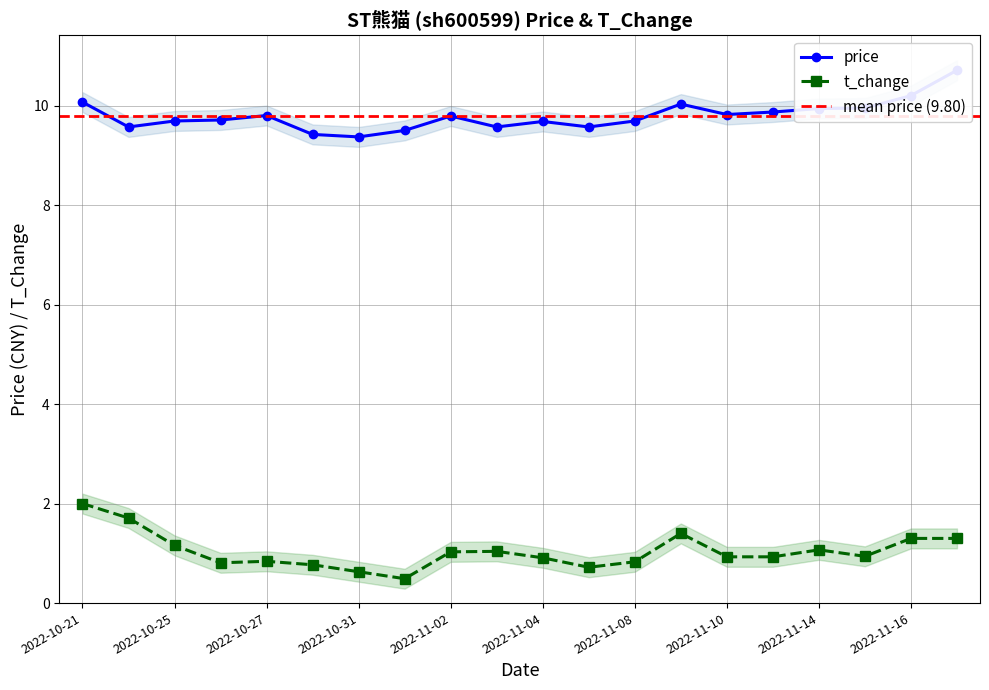

Which series has the widest spread of values?

t_change